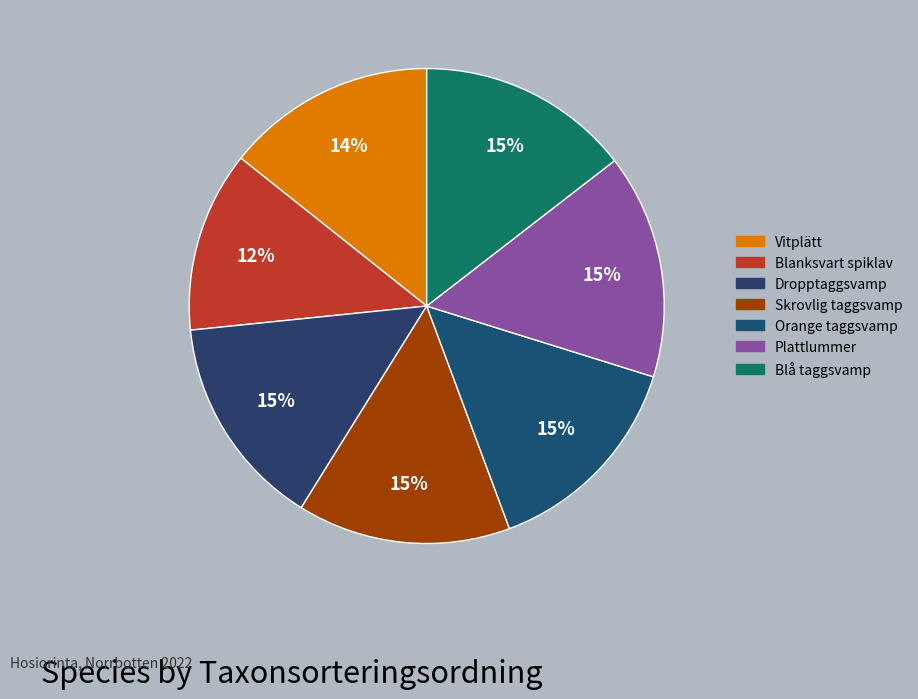

What is the largest slice in the pie chart?

Plattlummer